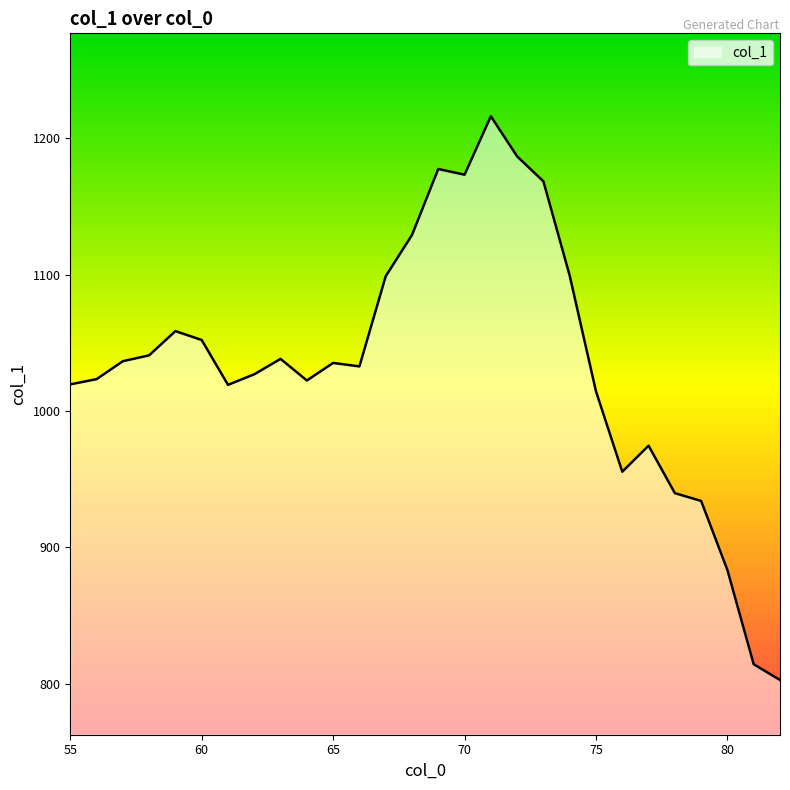

What is the difference between the maximum and minimum values?

413.2